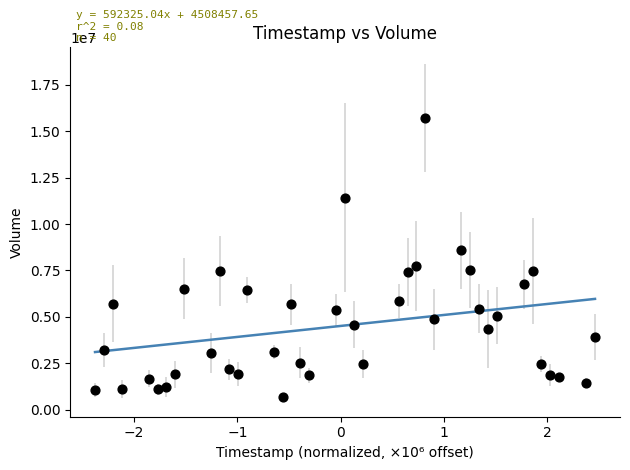

What is the range of Y values (max minus min)?

15046792